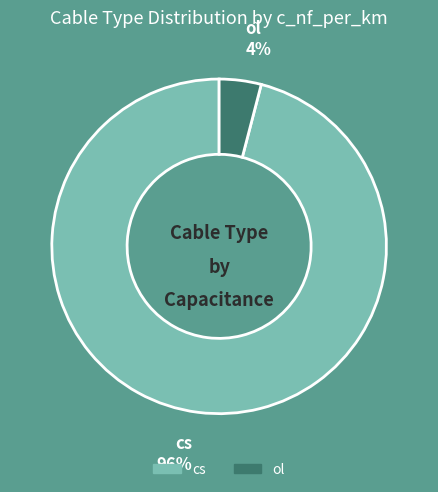

Rank the categories by value from highest to lowest.

cs, ol